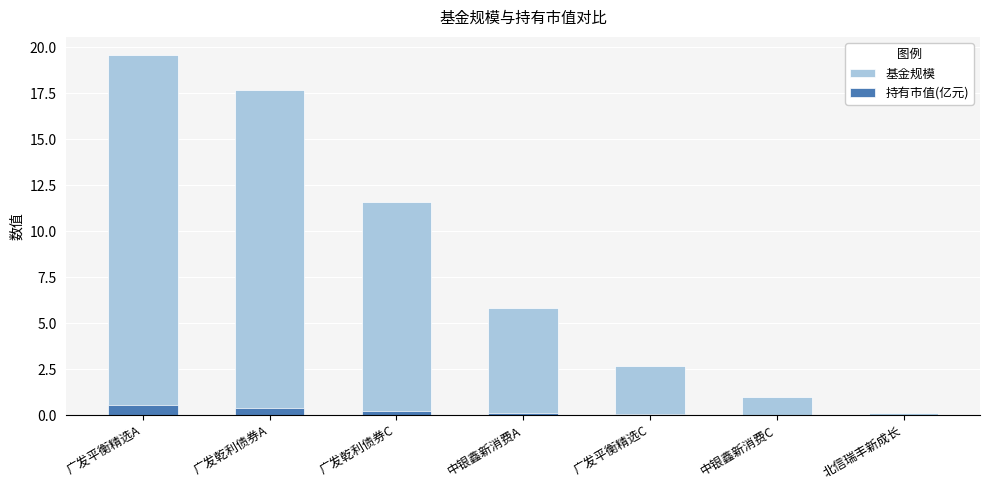

What is the difference between the second highest and second lowest values in the 基金规模 series?

16.7